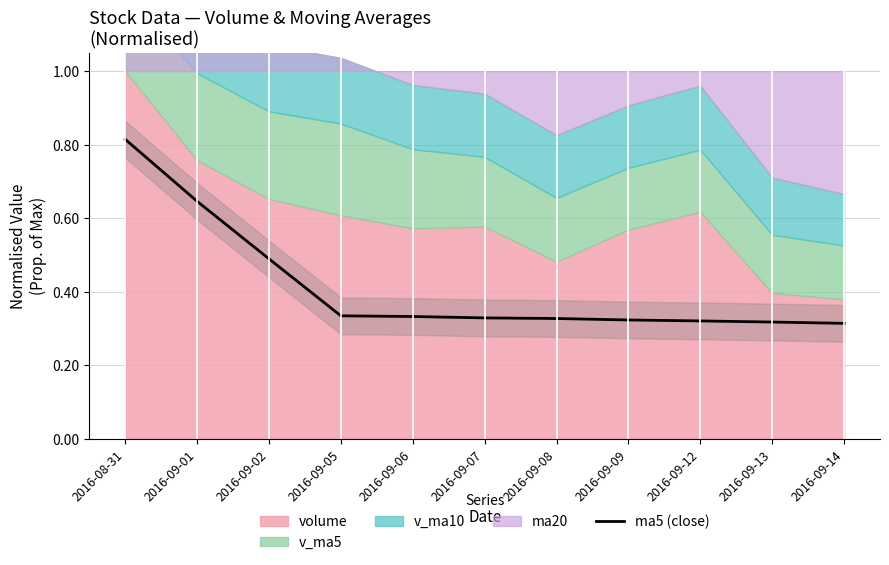

What is the value of the 7th point from the left?

0.3